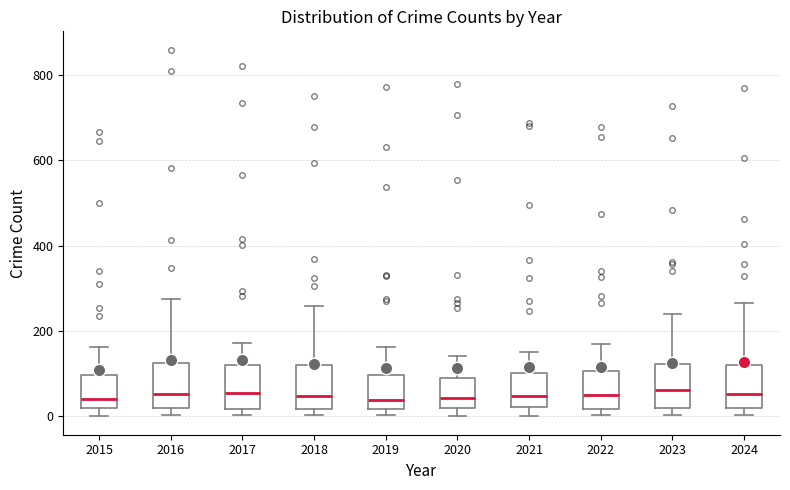

Reading left to right, transcribe this box plot: for each box, give where its median line is, the range the box spans, and where its two whiskers end, as read against the y-axis. The values are not printed on the chart, so give them approximately, as read against the axis.

2015: median 40, box 20 to 100, whiskers 0 to 160
2016: median 60, box 20 to 120, whiskers 0 to 280
2017: median 60, box 20 to 120, whiskers 0 to 180
2018: median 40, box 20 to 120, whiskers 0 to 260
2019: median 40, box 20 to 100, whiskers 0 to 160
2020: median 40, box 20 to 80, whiskers 0 to 140
2021: median 40, box 20 to 100, whiskers 0 to 160
2022: median 40, box 20 to 100, whiskers 0 to 160
2023: median 60, box 20 to 120, whiskers 0 to 240
2024: median 60, box 20 to 120, whiskers 0 to 260